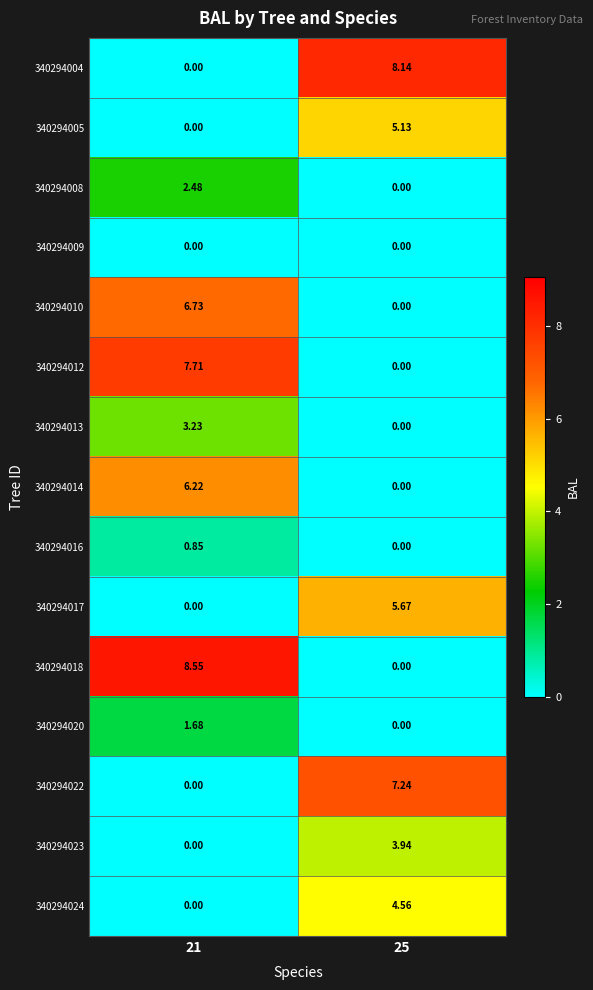

Is the value of 340294020 at 21 greater than the value of 340294018 at 21?

No